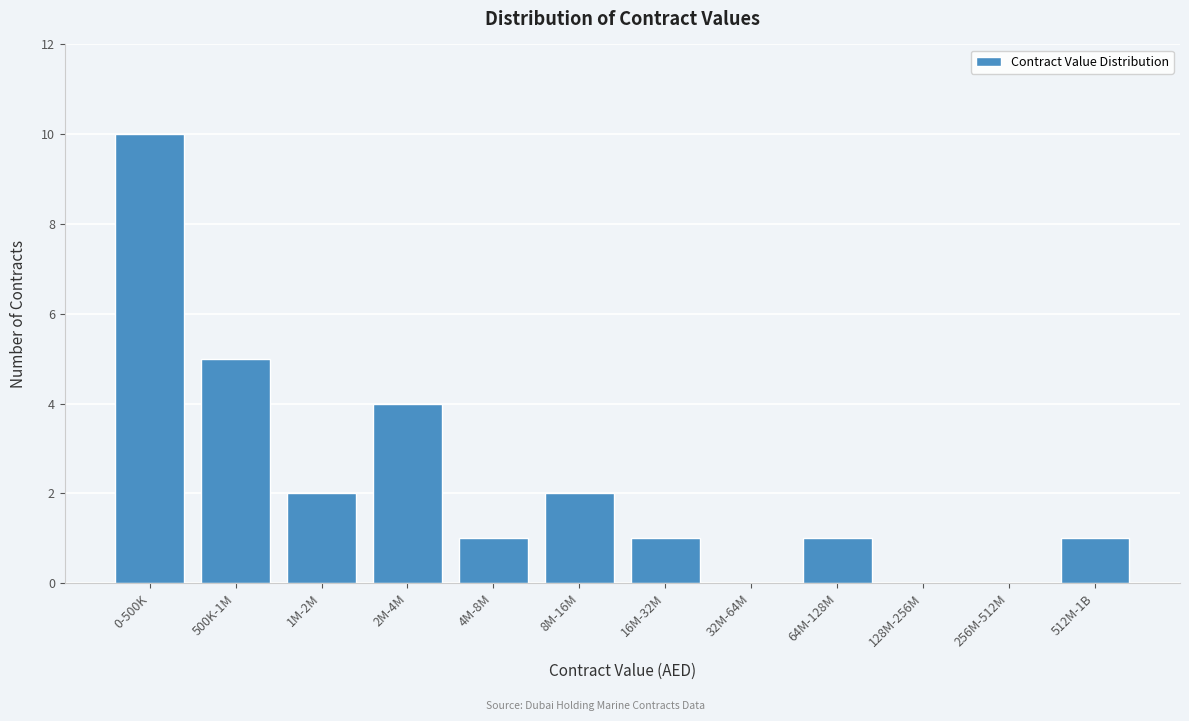

Reading left to right, transcribe all the data shown in this chart.

0-500K=10	500K-1M=5	1M-2M=2	2M-4M=4	4M-8M=1	8M-16M=2	16M-32M=1	32M-64M=0	64M-128M=1	128M-256M=0	256M-512M=0	512M-1B=1